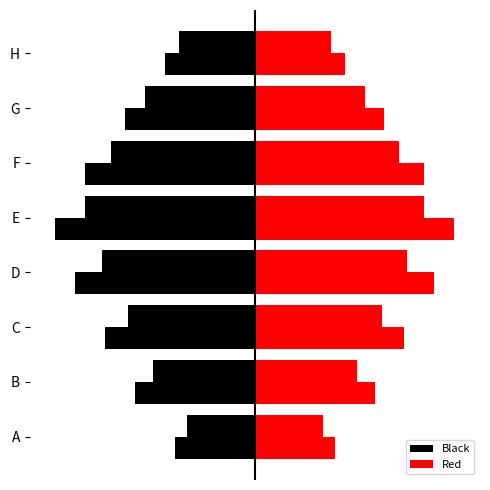

List the series in order of their overall mean, highest first.

Red, Black